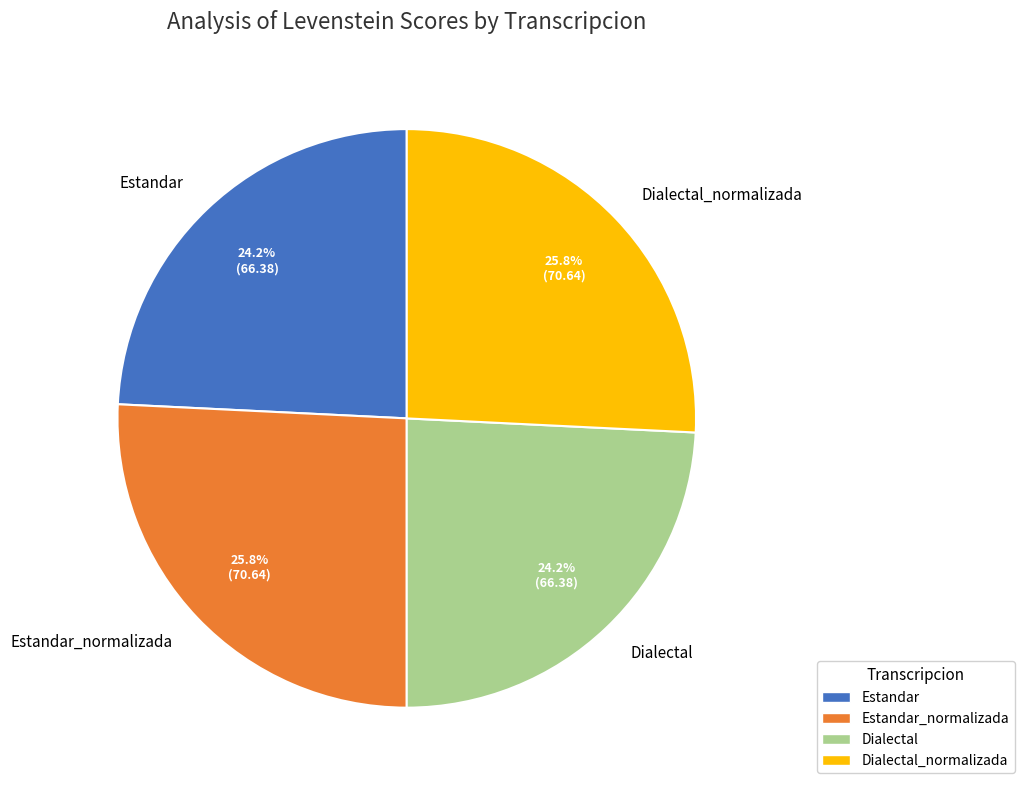

Approximately how many times larger is the value at Dialectal_normalizada compared to Estandar_normalizada?

1.0